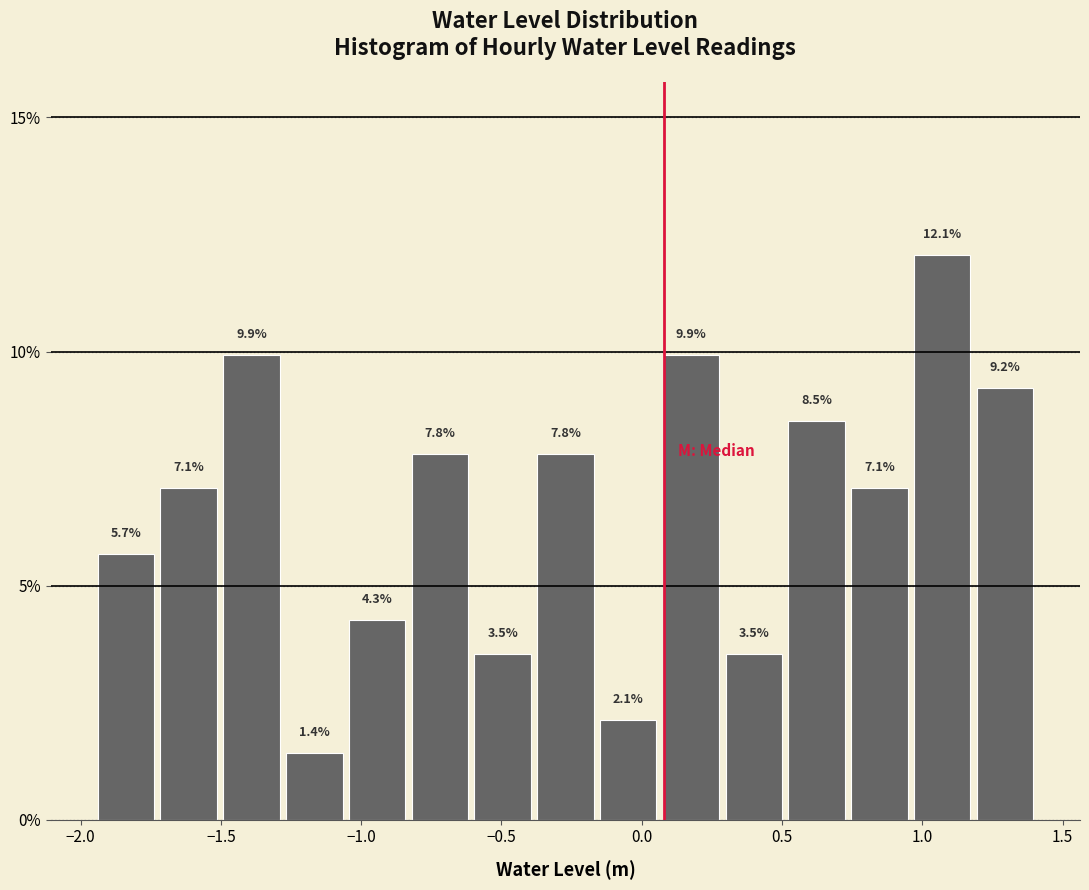

Reading left to right, transcribe this chart: for each bar, give the range it covers on the x-axis and its height. The bar edges are not printed on the chart, so give them approximately, as read against the axis.

-1.95 to -1.75: 5.7
-1.75 to -1.50: 7.1
-1.50 to -1.30: 9.9
-1.30 to -1.05: 1.4
-1.05 to -0.85: 4.3
-0.85 to -0.60: 7.8
-0.60 to -0.40: 3.5
-0.40 to -0.15: 7.8
-0.15 to 0.05: 2.1
0.05 to 0.30: 9.9
0.30 to 0.50: 3.5
0.50 to 0.75: 8.5
0.75 to 0.95: 7.1
0.95 to 1.20: 12.1
1.20 to 1.40: 9.2